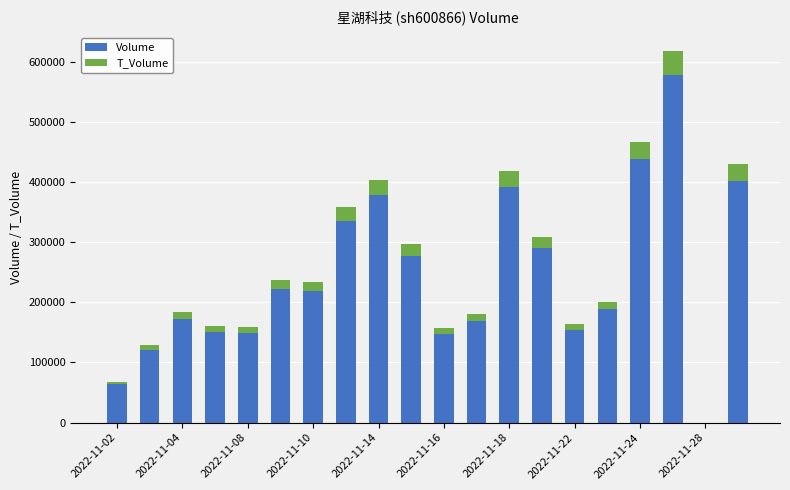

What is the sum of all Volume values?

4844367